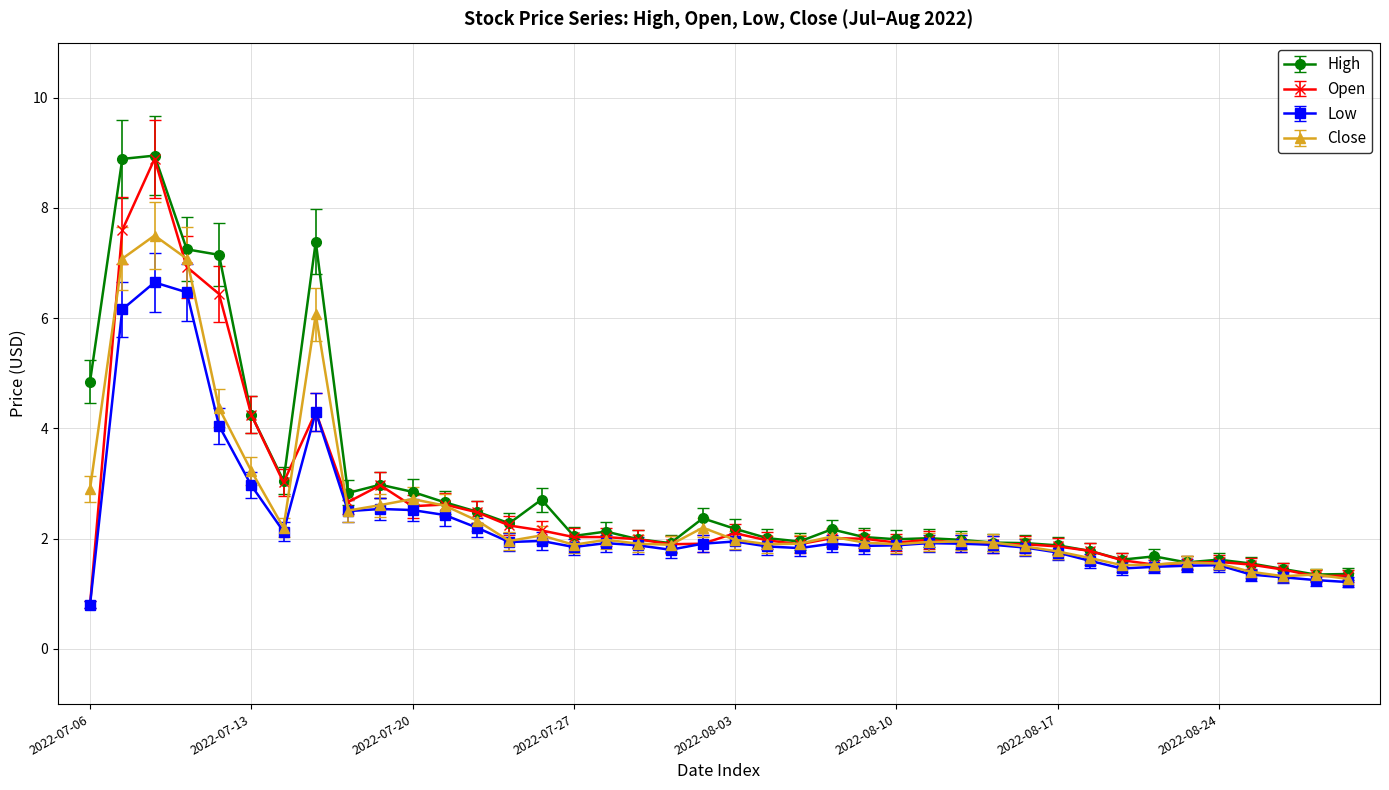

At how many categories does at least one series exceed 5?

5